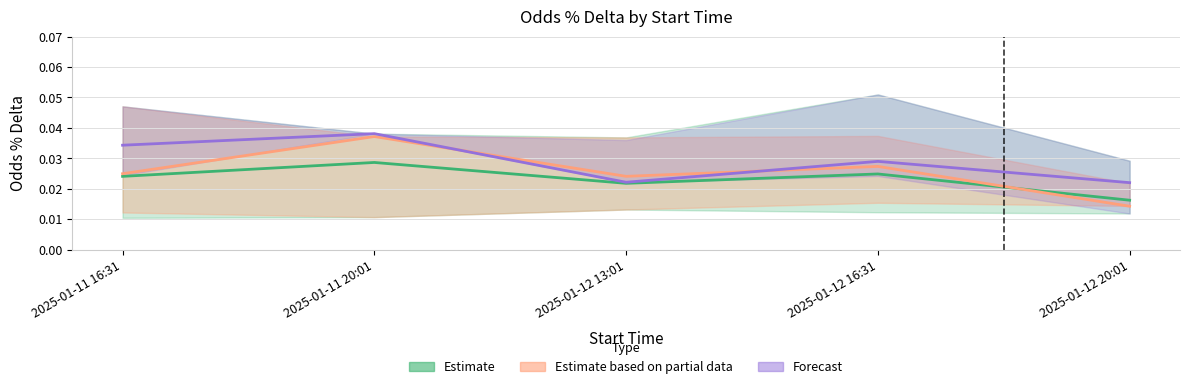

How many Unfavorable values are between 0 and 1?

5